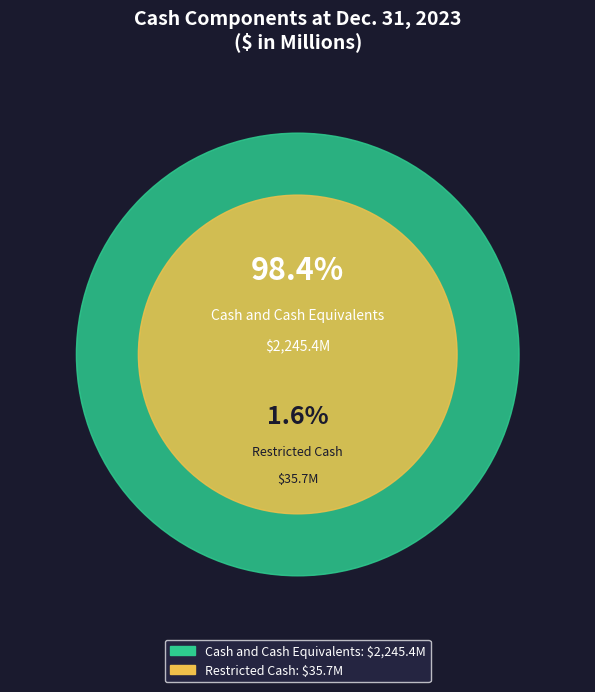

Combined, do Restricted Cash and Cash and Cash Equivalents account for over 50%?

Yes